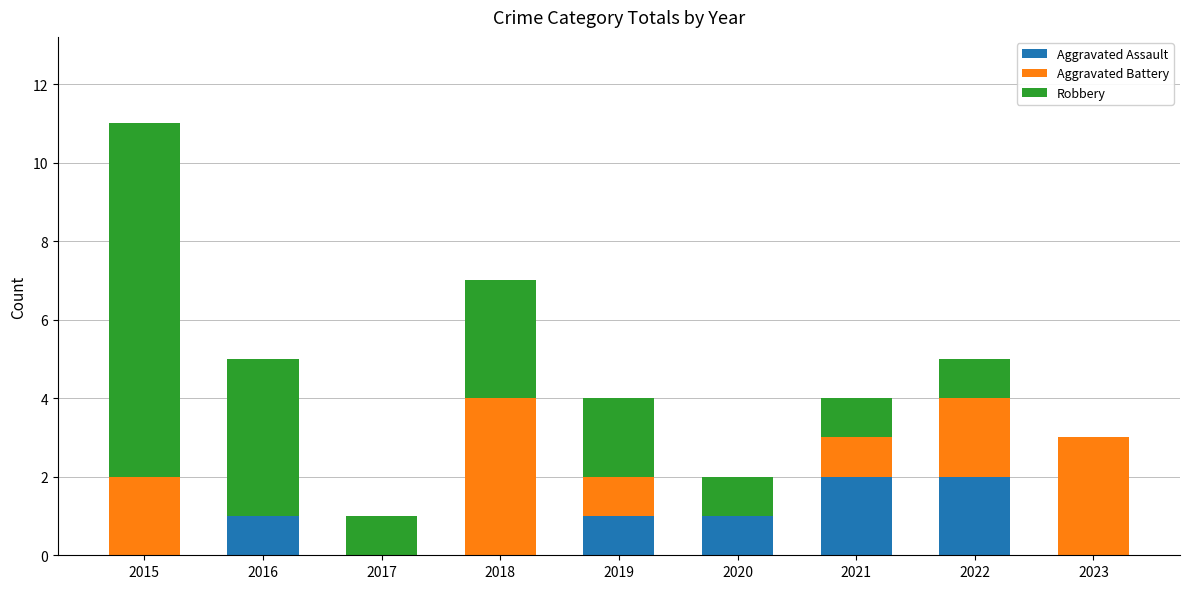

The value of Aggravated Assault at 2016 is 0. True or false?

False